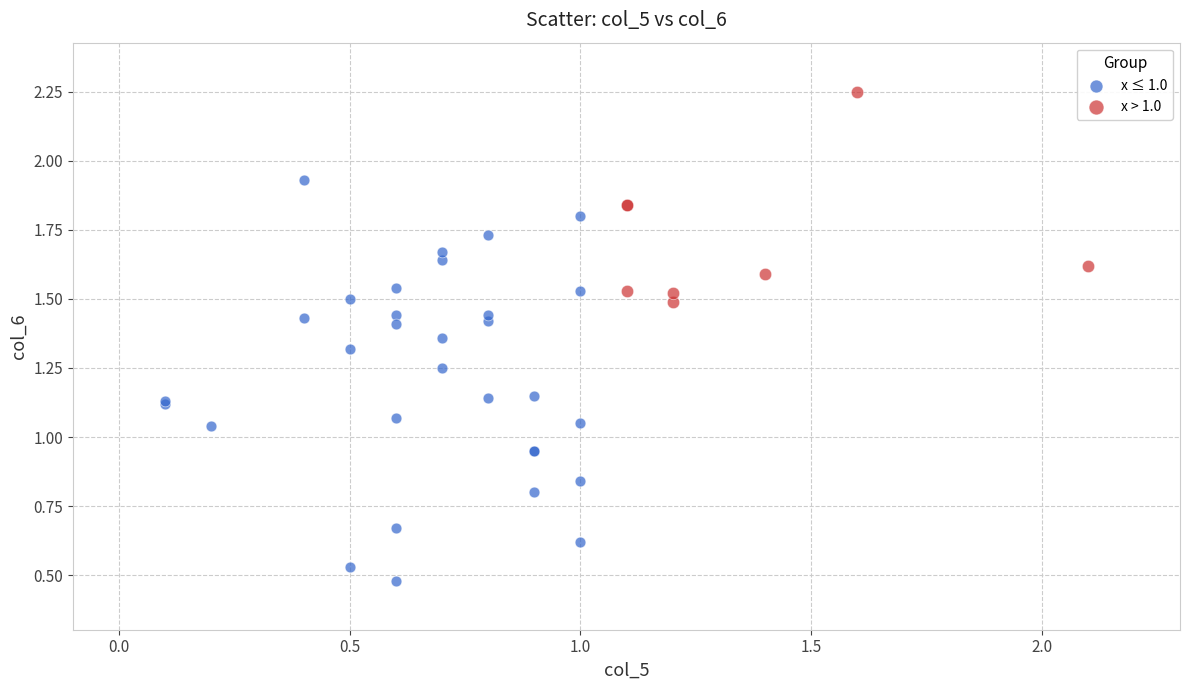

Which series reaches the maximum Y coordinate?

x > 1.0